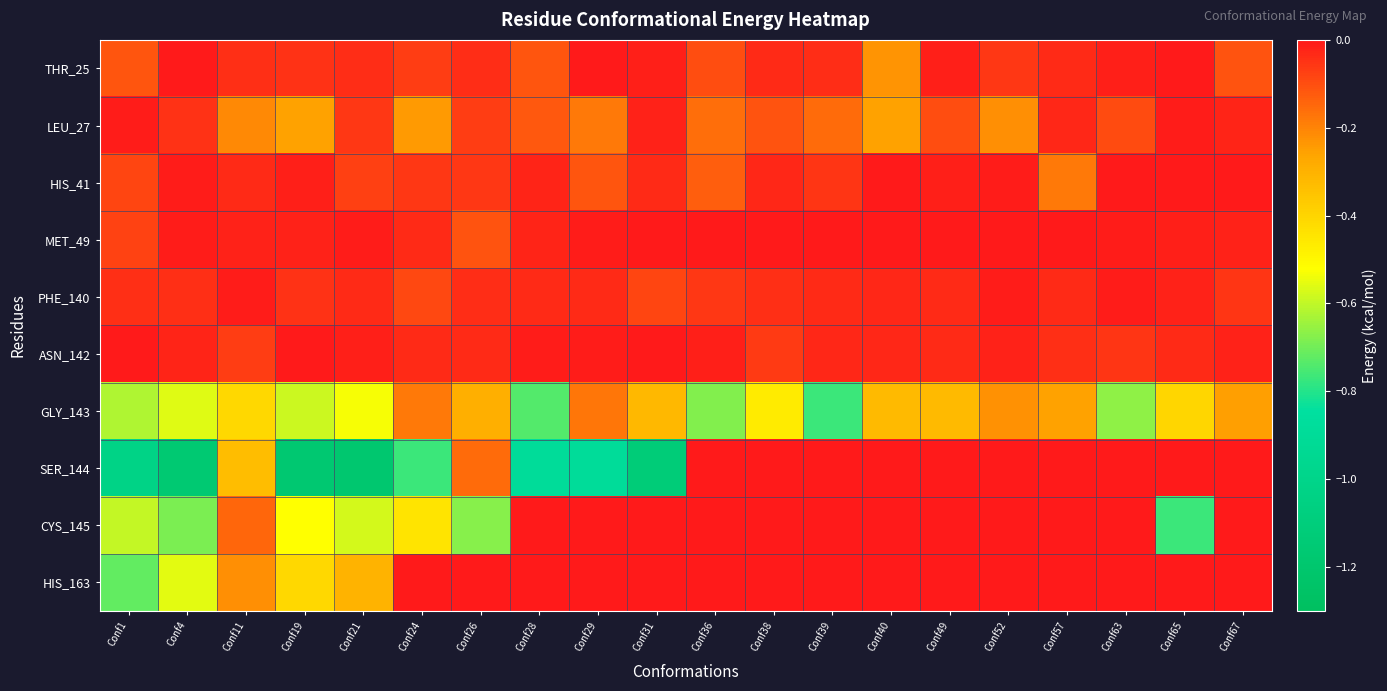

Reading right to left, what are all the values shown in this chart?

THR_25: Conf67=-0.1	Conf65=-0.0	Conf63=-0.0	Conf57=-0.0	Conf52=-0.1	Conf49=-0.0	Conf40=-0.2	Conf39=-0.0	Conf38=-0.0	Conf36=-0.1	Conf31=-0.0	Conf29=-0.0	Conf28=-0.1	Conf26=-0.0	Conf24=-0.1	Conf21=-0.0	Conf19=-0.0	Conf11=-0.0	Conf4=-0.0	Conf1=-0.1
LEU_27: Conf67=-0.0	Conf65=-0.0	Conf63=-0.1	Conf57=-0.0	Conf52=-0.2	Conf49=-0.1	Conf40=-0.3	Conf39=-0.2	Conf38=-0.1	Conf36=-0.2	Conf31=-0.0	Conf29=-0.2	Conf28=-0.1	Conf26=-0.1	Conf24=-0.2	Conf21=-0.1	Conf19=-0.3	Conf11=-0.2	Conf4=-0.0	Conf1=-0.0
HIS_41: Conf67=0.0	Conf65=0.0	Conf63=0.0	Conf57=-0.2	Conf52=-0.0	Conf49=-0.0	Conf40=-0.0	Conf39=-0.1	Conf38=-0.0	Conf36=-0.1	Conf31=-0.0	Conf29=-0.1	Conf28=-0.0	Conf26=-0.1	Conf24=-0.1	Conf21=-0.1	Conf19=-0.0	Conf11=-0.0	Conf4=-0.0	Conf1=-0.1
MET_49: Conf67=-0.0	Conf65=-0.0	Conf63=-0.0	Conf57=0.0	Conf52=0.0	Conf49=0.0	Conf40=0.0	Conf39=0.0	Conf38=0.0	Conf36=0.0	Conf31=0.0	Conf29=-0.0	Conf28=-0.0	Conf26=-0.1	Conf24=-0.0	Conf21=-0.0	Conf19=-0.0	Conf11=-0.0	Conf4=-0.0	Conf1=-0.1
PHE_140: Conf67=-0.1	Conf65=-0.0	Conf63=-0.0	Conf57=-0.0	Conf52=-0.0	Conf49=-0.0	Conf40=-0.0	Conf39=-0.0	Conf38=-0.0	Conf36=-0.1	Conf31=-0.1	Conf29=-0.0	Conf28=-0.0	Conf26=-0.0	Conf24=-0.1	Conf21=-0.0	Conf19=-0.0	Conf11=-0.0	Conf4=-0.0	Conf1=-0.0
ASN_142: Conf67=-0.0	Conf65=-0.0	Conf63=-0.1	Conf57=-0.0	Conf52=-0.0	Conf49=-0.0	Conf40=-0.0	Conf39=-0.0	Conf38=-0.1	Conf36=-0.0	Conf31=-0.0	Conf29=-0.0	Conf28=-0.0	Conf26=-0.0	Conf24=-0.0	Conf21=-0.0	Conf19=-0.0	Conf11=-0.1	Conf4=-0.0	Conf1=-0.0
GLY_143: Conf67=-0.3	Conf65=-0.4	Conf63=-0.7	Conf57=-0.3	Conf52=-0.2	Conf49=-0.3	Conf40=-0.3	Conf39=-0.8	Conf38=-0.5	Conf36=-0.7	Conf31=-0.3	Conf29=-0.2	Conf28=-0.7	Conf26=-0.3	Conf24=-0.2	Conf21=-0.5	Conf19=-0.6	Conf11=-0.4	Conf4=-0.6	Conf1=-0.6
SER_144: Conf67=0.0	Conf65=0.0	Conf63=0.0	Conf57=0.0	Conf52=0.0	Conf49=0.0	Conf40=0.0	Conf39=0.0	Conf38=0.0	Conf36=0.0	Conf31=-1.1	Conf29=-0.9	Conf28=-0.9	Conf26=-0.2	Conf24=-0.8	Conf21=-1.2	Conf19=-1.2	Conf11=-0.3	Conf4=-1.2	Conf1=-1.0
CYS_145: Conf67=0.0	Conf65=-0.8	Conf63=0.0	Conf57=0.0	Conf52=0.0	Conf49=0.0	Conf40=0.0	Conf39=0.0	Conf38=0.0	Conf36=0.0	Conf31=0.0	Conf29=0.0	Conf28=0.0	Conf26=-0.7	Conf24=-0.4	Conf21=-0.6	Conf19=-0.5	Conf11=-0.1	Conf4=-0.7	Conf1=-0.6
HIS_163: Conf67=0.0	Conf65=0.0	Conf63=0.0	Conf57=0.0	Conf52=0.0	Conf49=0.0	Conf40=0.0	Conf39=0.0	Conf38=0.0	Conf36=0.0	Conf31=0.0	Conf29=0.0	Conf28=0.0	Conf26=0.0	Conf24=0.0	Conf21=-0.3	Conf19=-0.4	Conf11=-0.2	Conf4=-0.6	Conf1=-0.7